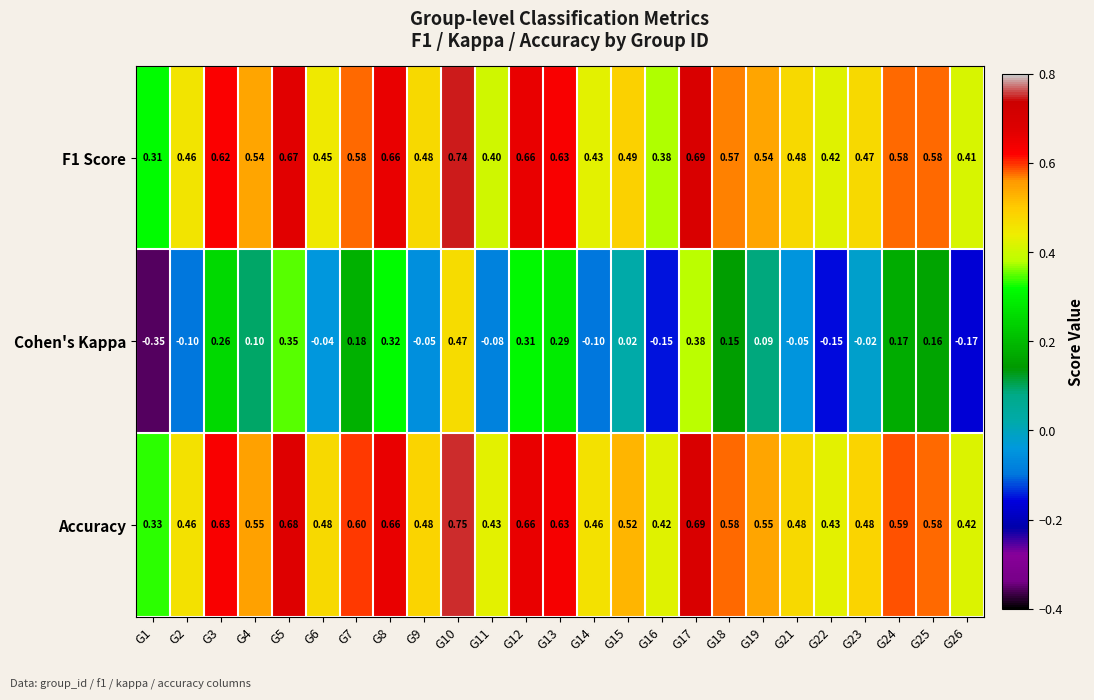

Count the number of data series in this chart.

3